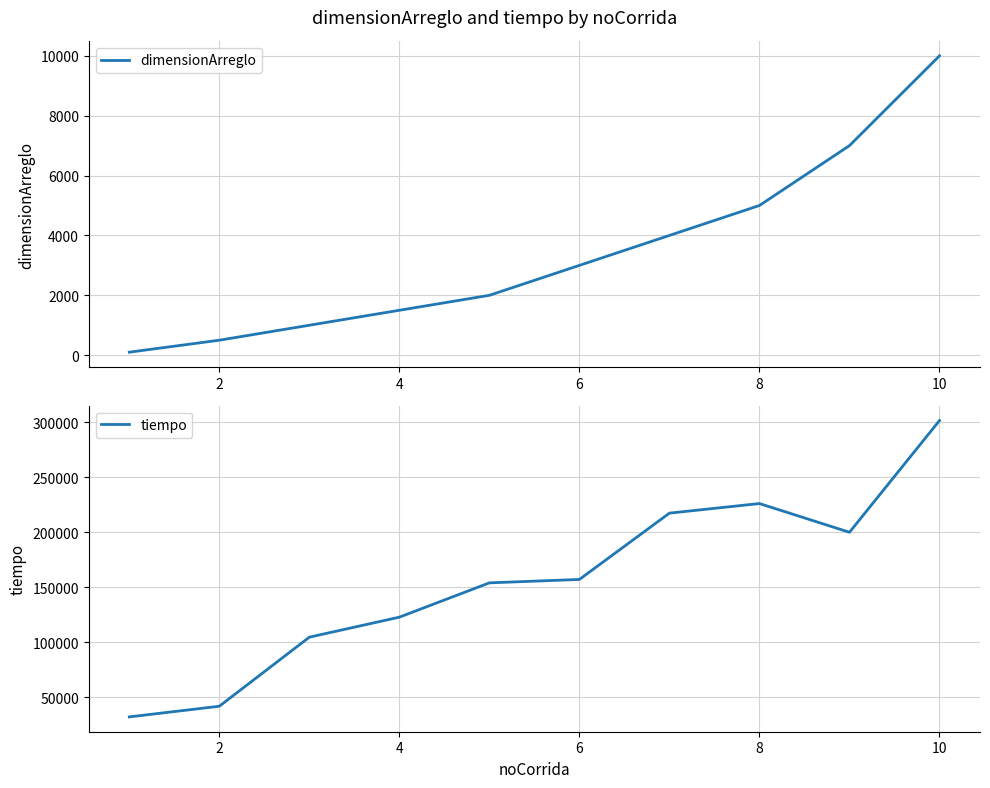

What is the difference between the highest and lowest values at 8?

151900